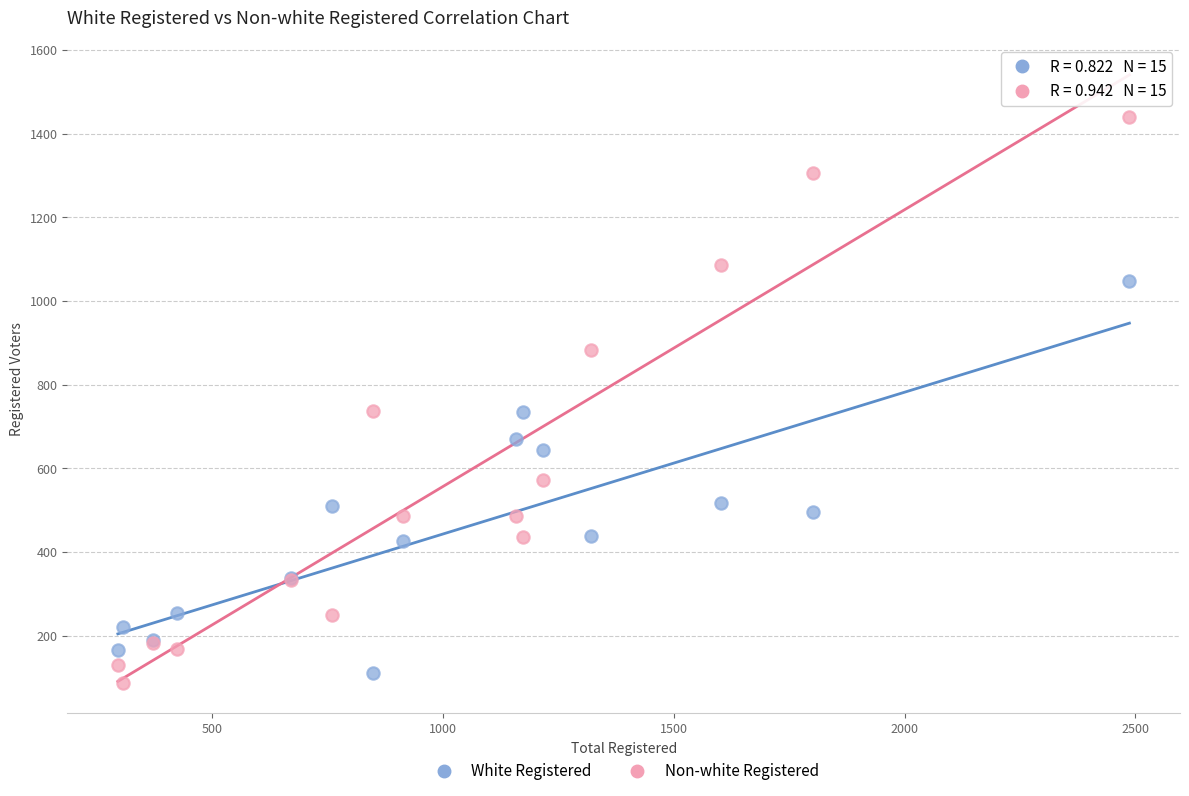

What is the X range (max minus min) for the scatter plot?

2192